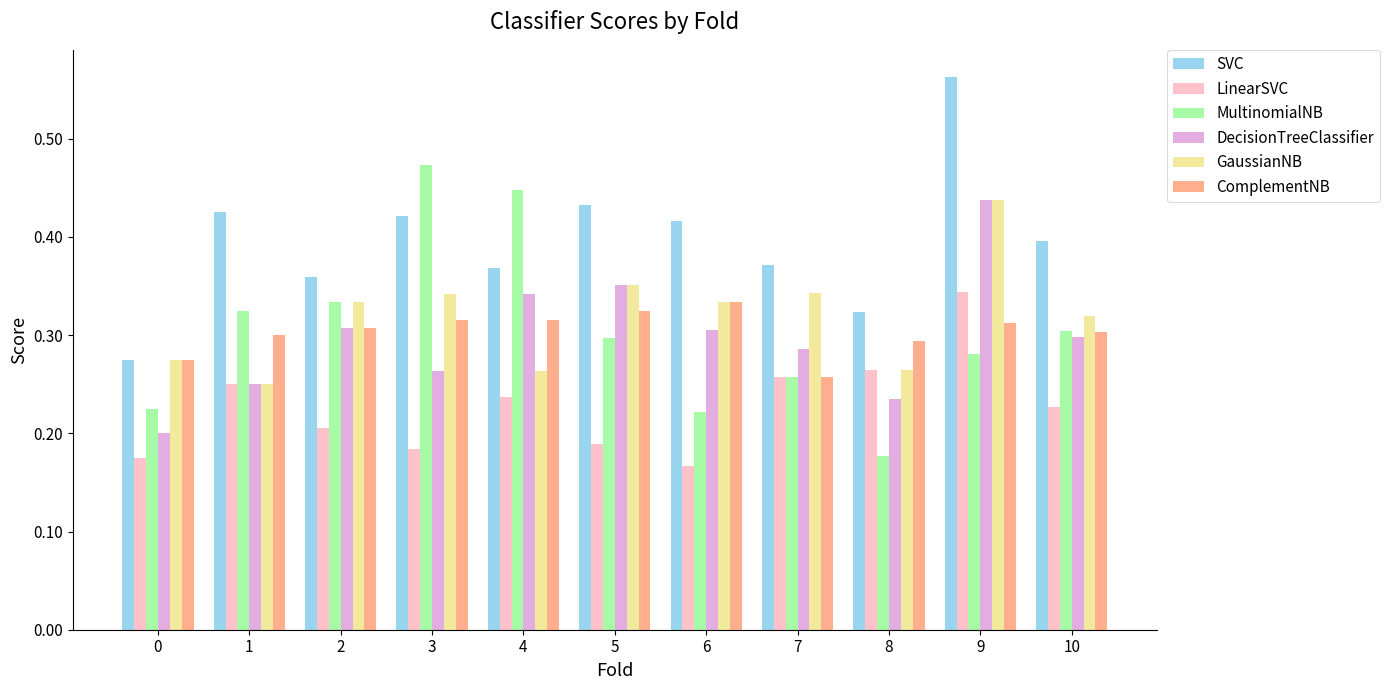

The value of ComplementNB at 6 is 0.3. True or false?

True